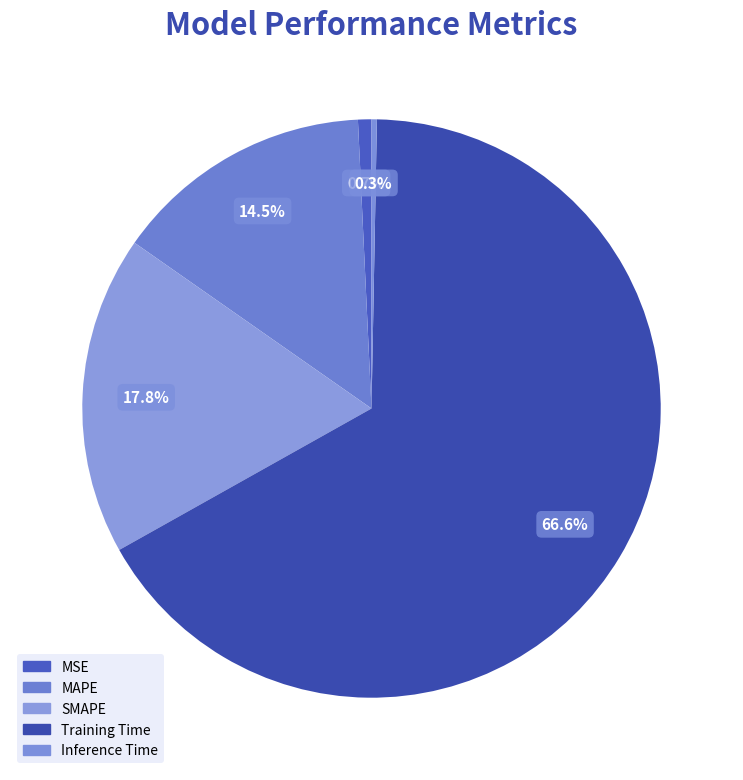

Which category has the smallest portion of the pie?

Inference Time